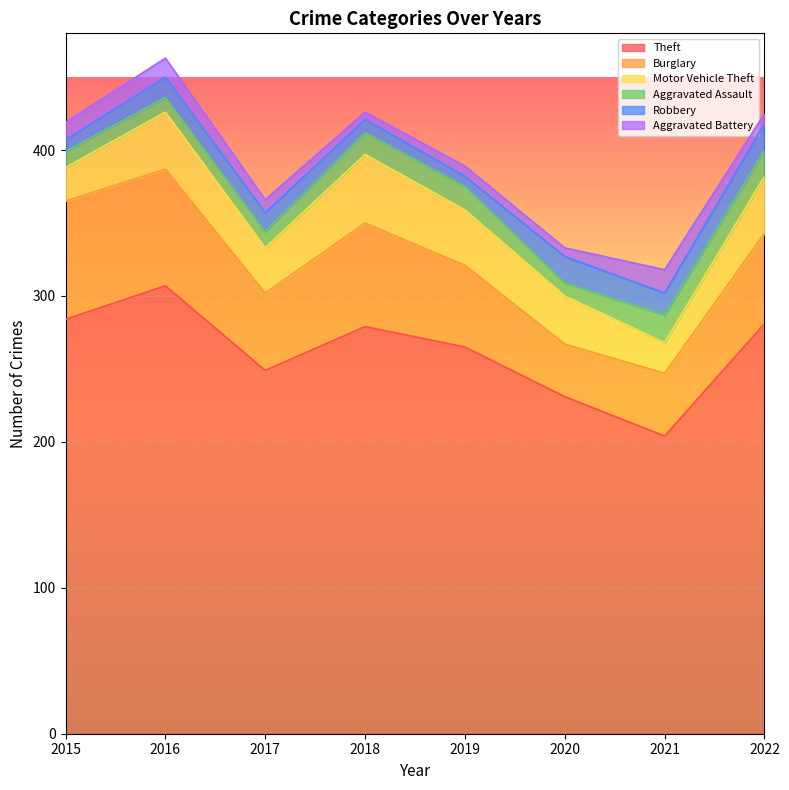

Does the chart display data point markers on the line(s)?

No